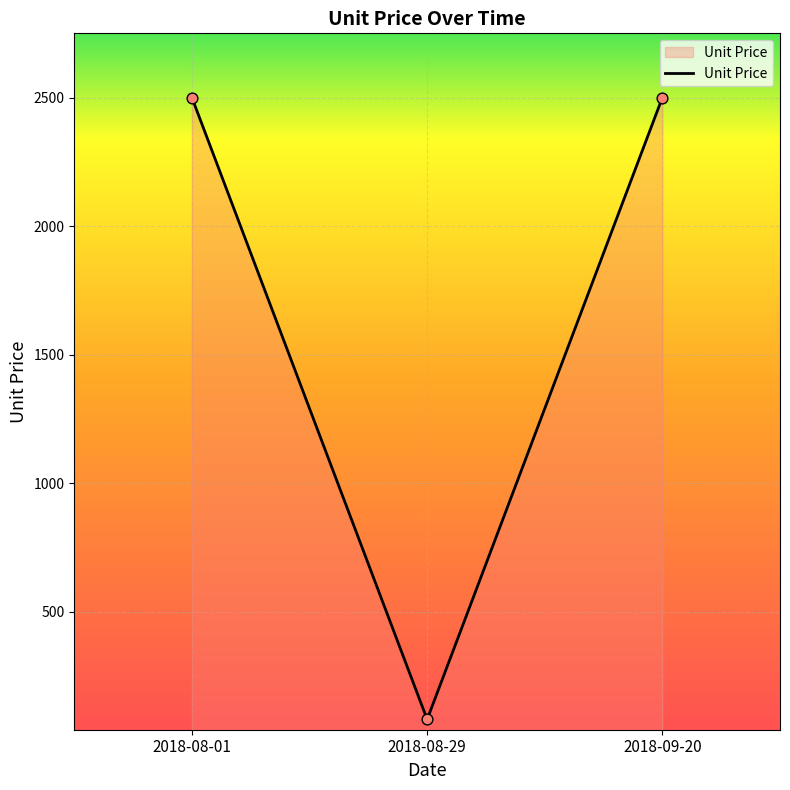

Which has a higher value, 2018-09-20 or 2018-08-29?

2018-09-20